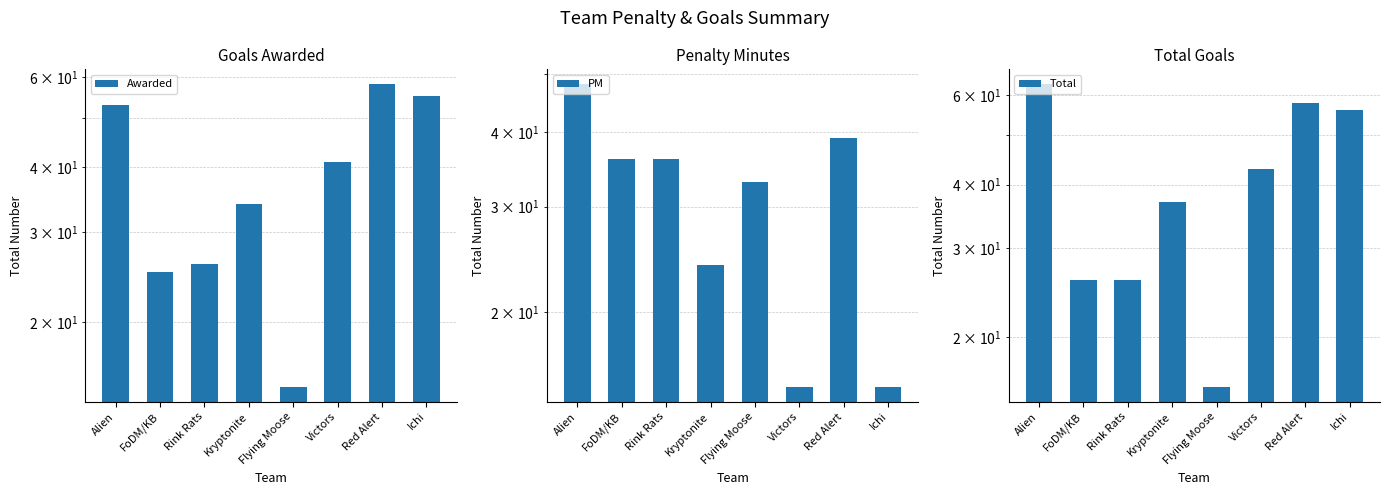

Reading left to right, transcribe all the data shown in this chart.

Awarded: Alien=53	FoDM/KB=25	Rink Rats=26	Kryptonite=34	Flying Moose=15	Victors=41	Red Alert=58	Ichi=55
PM: Alien=48	FoDM/KB=36	Rink Rats=36	Kryptonite=24	Flying Moose=33	Victors=15	Red Alert=39	Ichi=15
Total: Alien=63	FoDM/KB=26	Rink Rats=26	Kryptonite=37	Flying Moose=16	Victors=43	Red Alert=58	Ichi=56